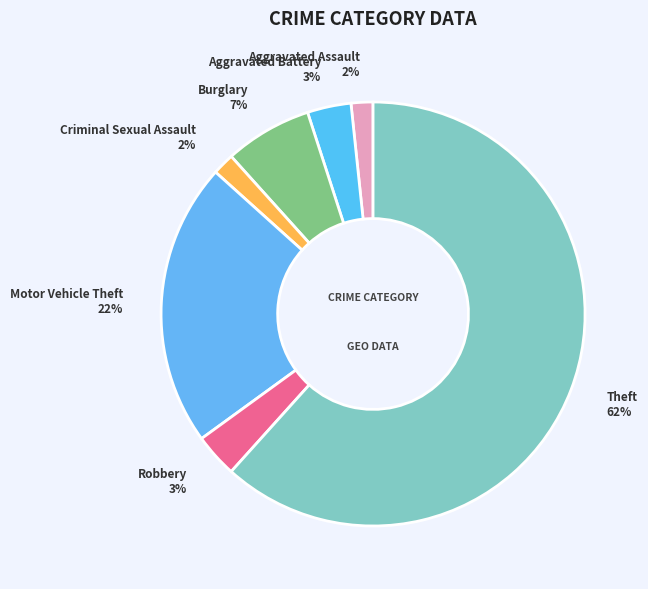

To the nearest percent, what is the average slice percentage?

14%